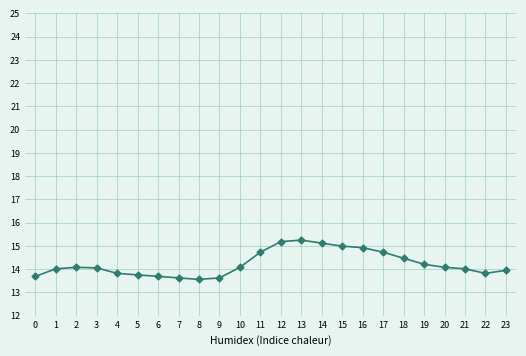

What is the smallest value displayed?

13.6